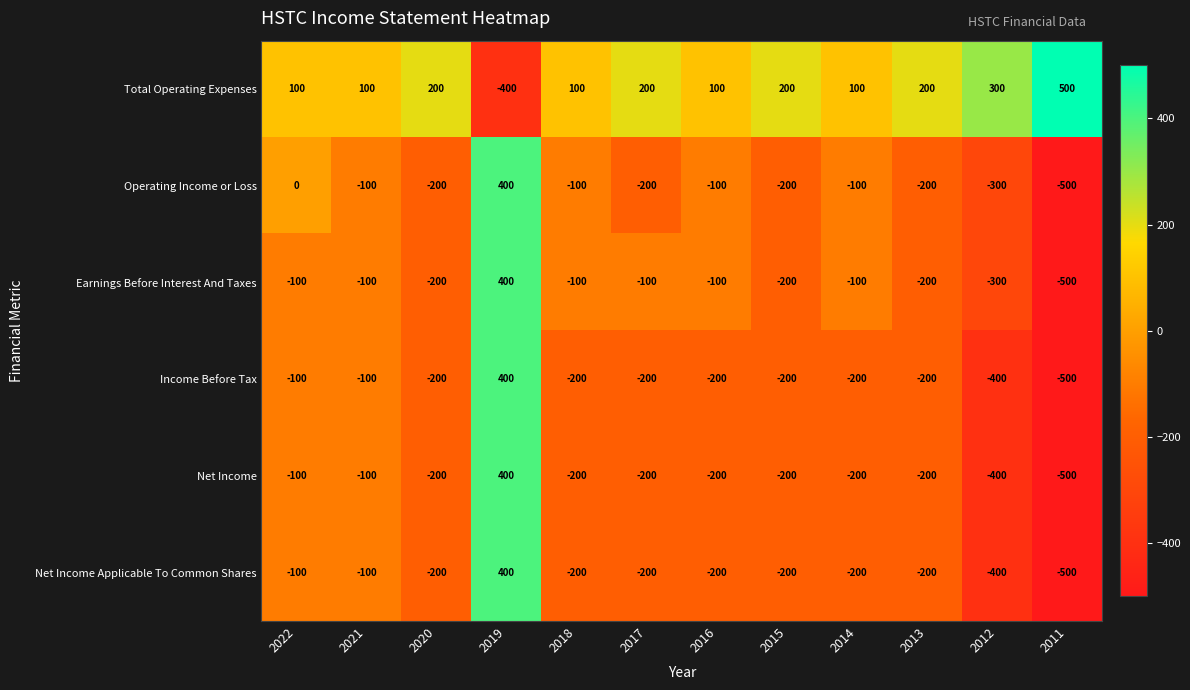

What is the difference between the highest and lowest values at 2014?

300